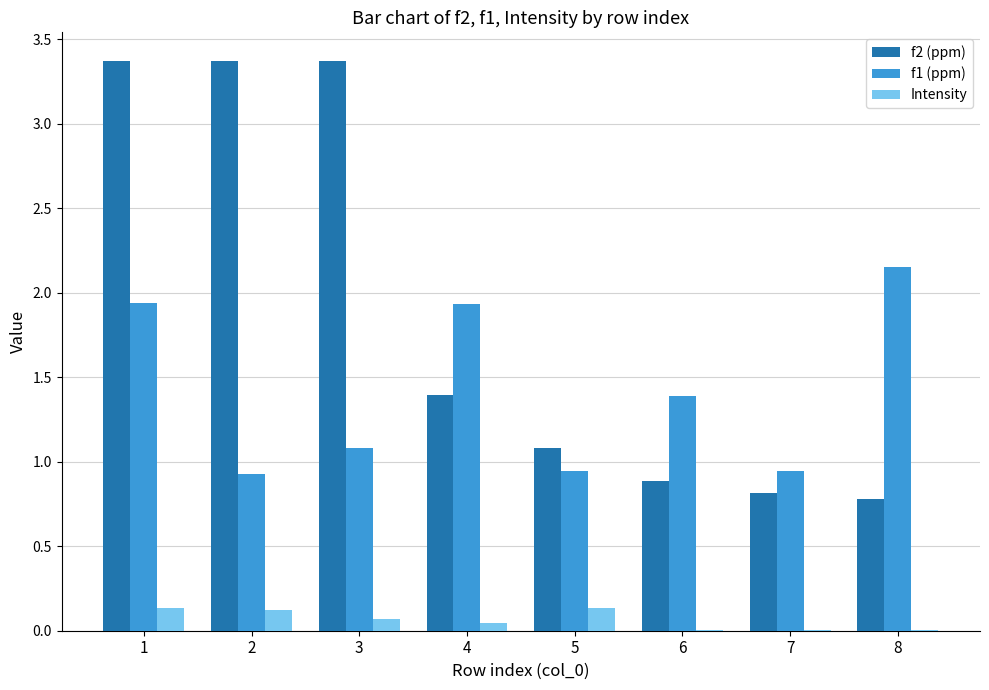

Is the value of f2 (ppm) at 4 greater than the value of f1 (ppm) at 4?

No